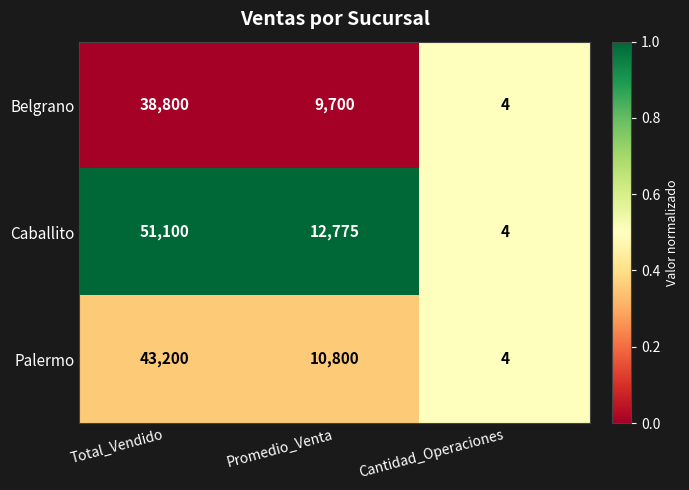

Which series has the largest total across all categories?

Caballito